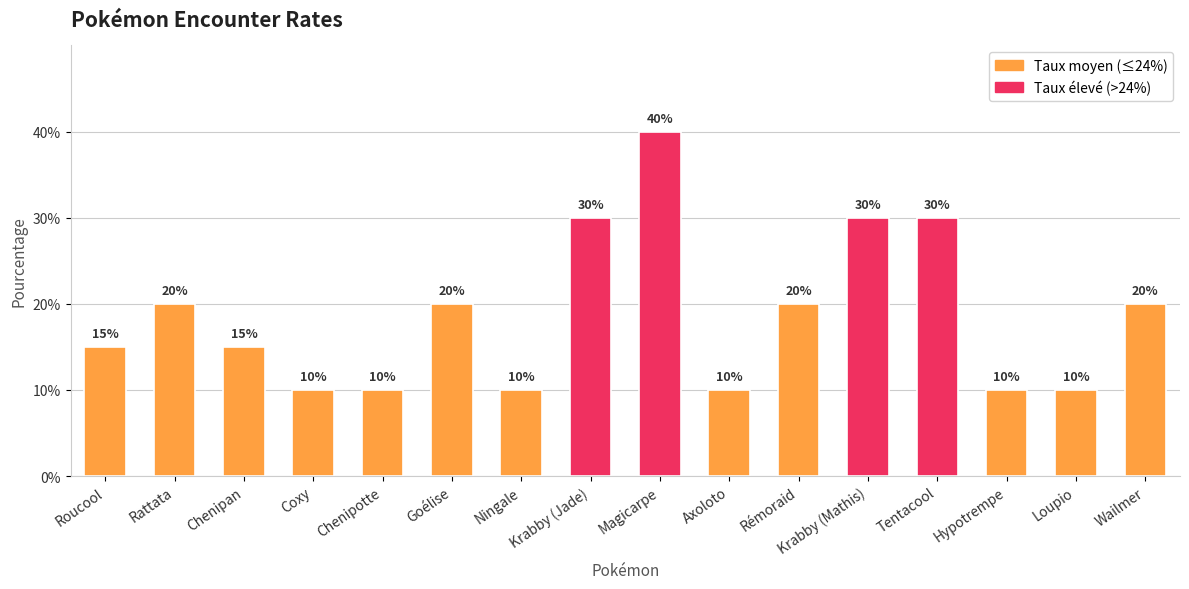

What is the minimum value shown in the chart?

0.1